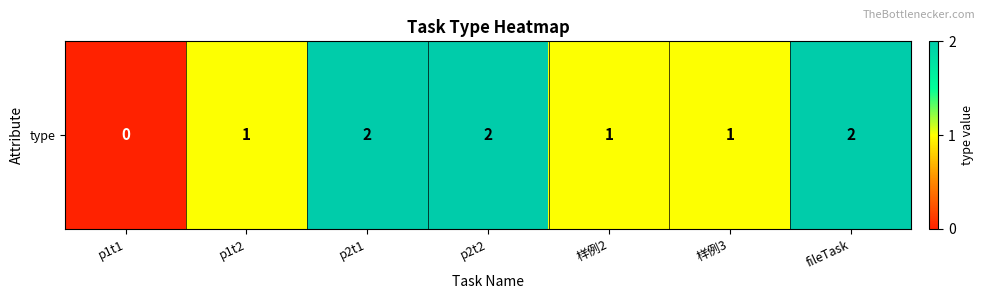

How many data points are less than 1?

1